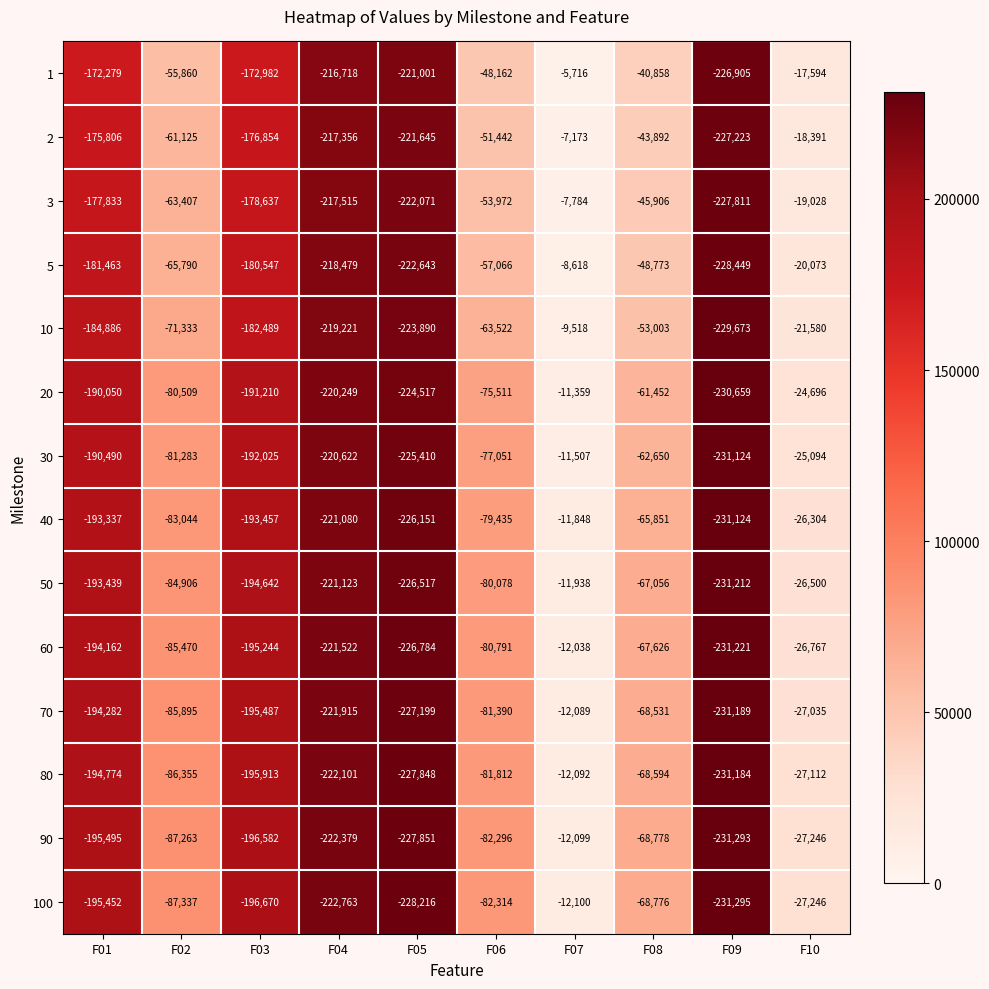

At which category is the sum across all series the highest?

F07